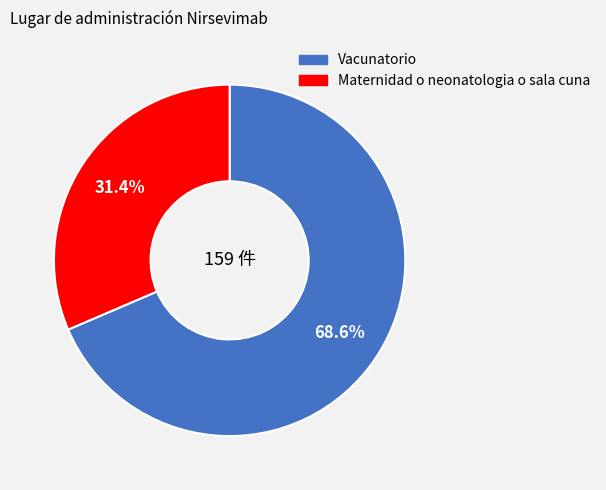

To the nearest percent, what percentage of the pie is Vacunatorio?

69%